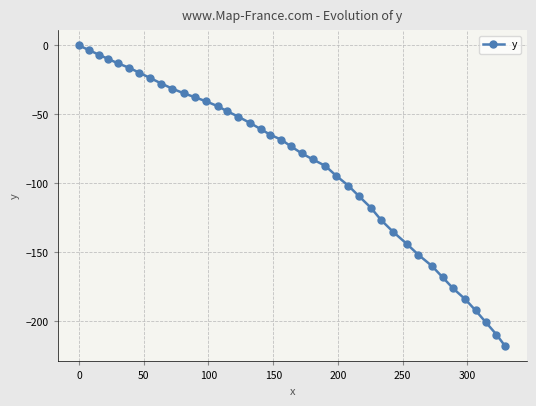

What is the average value?

-86.7